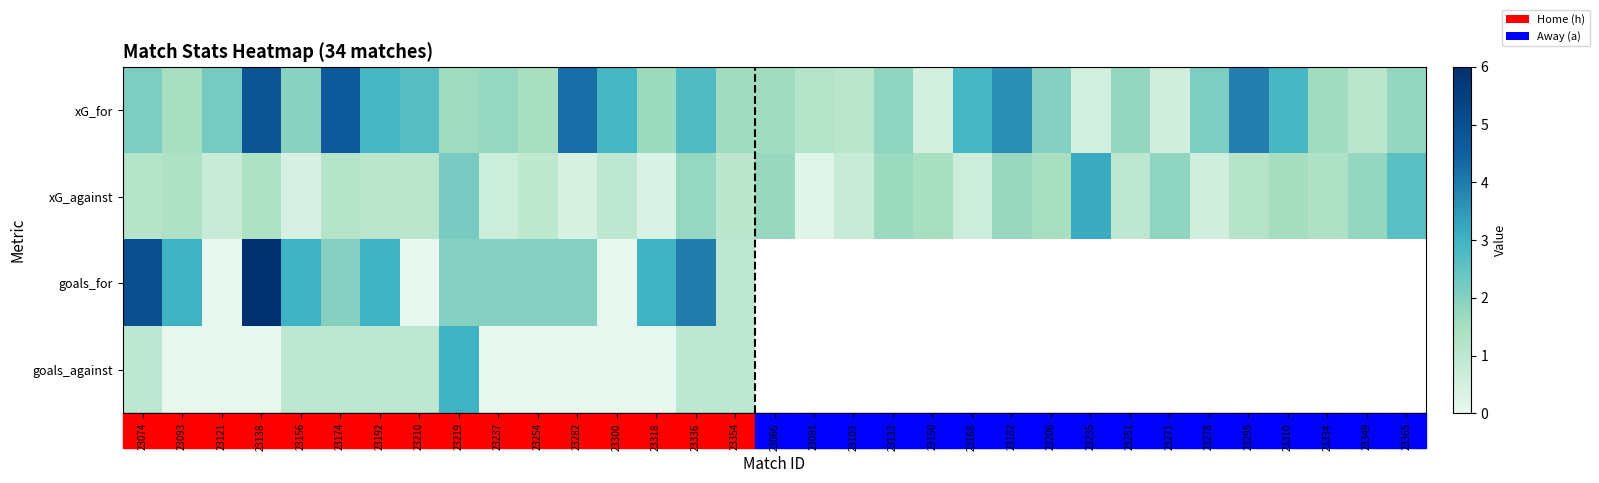

True or false: xG_against has a value of 1.0 at 23300.

True